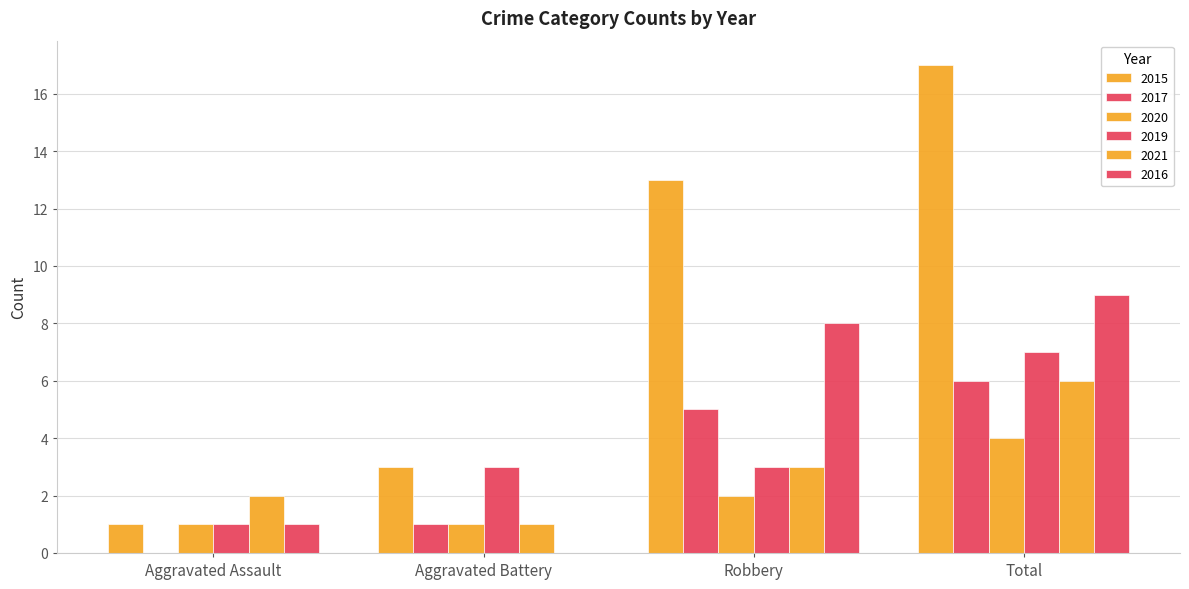

How many data points does each series have?

4